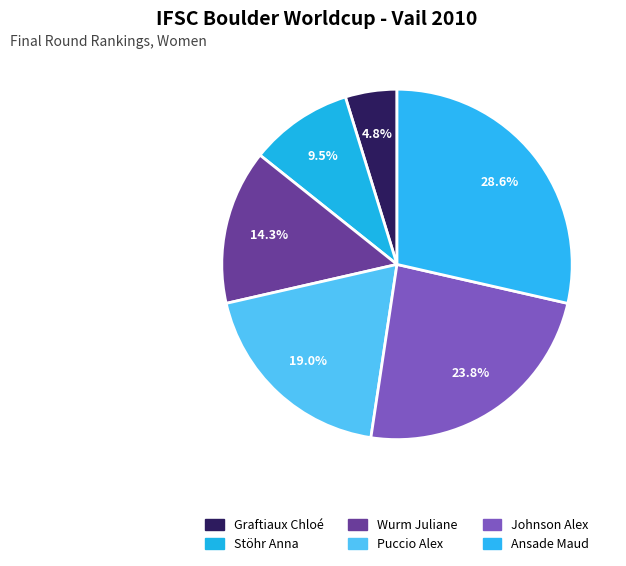

Does any single category account for the majority?

No